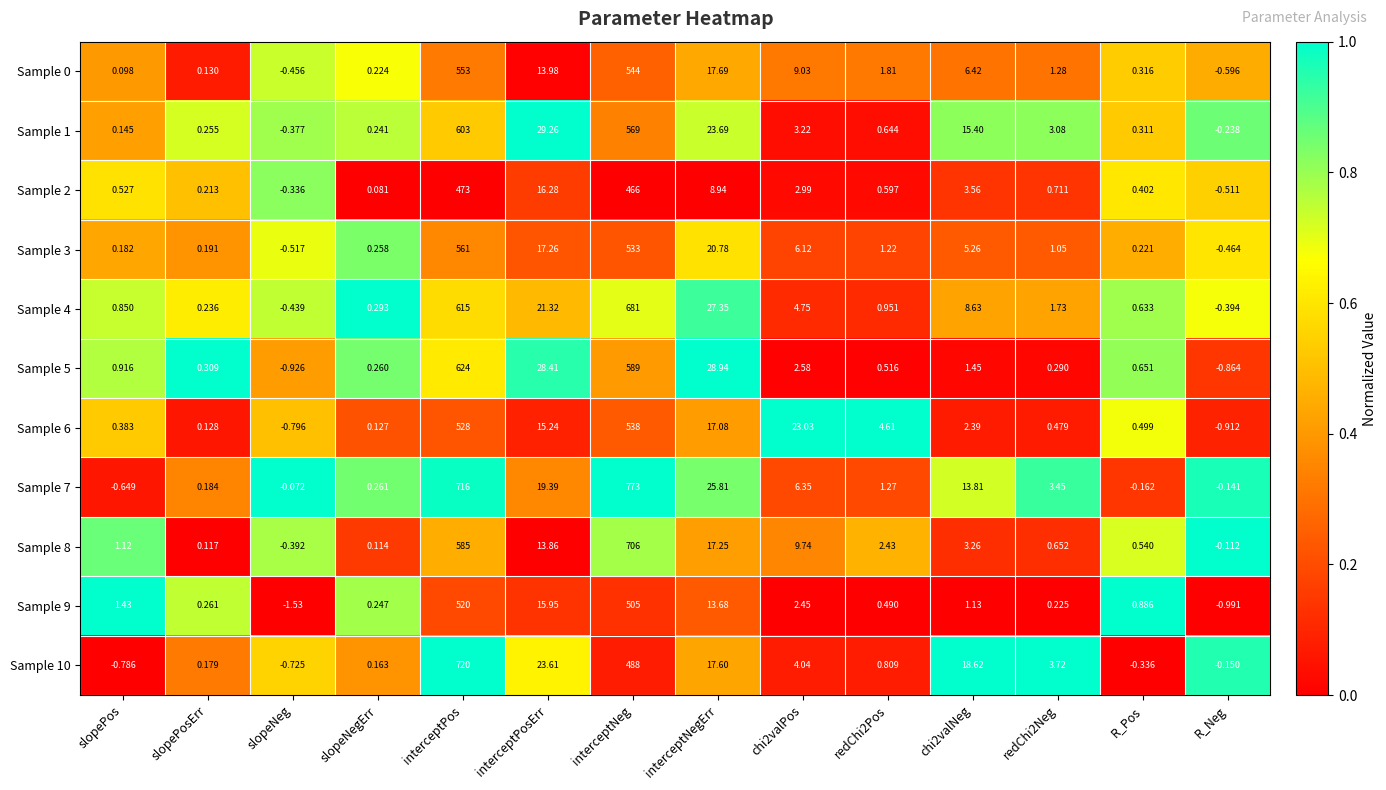

Between slopePos and R_Neg, which series saw the biggest shift?

Sample 9